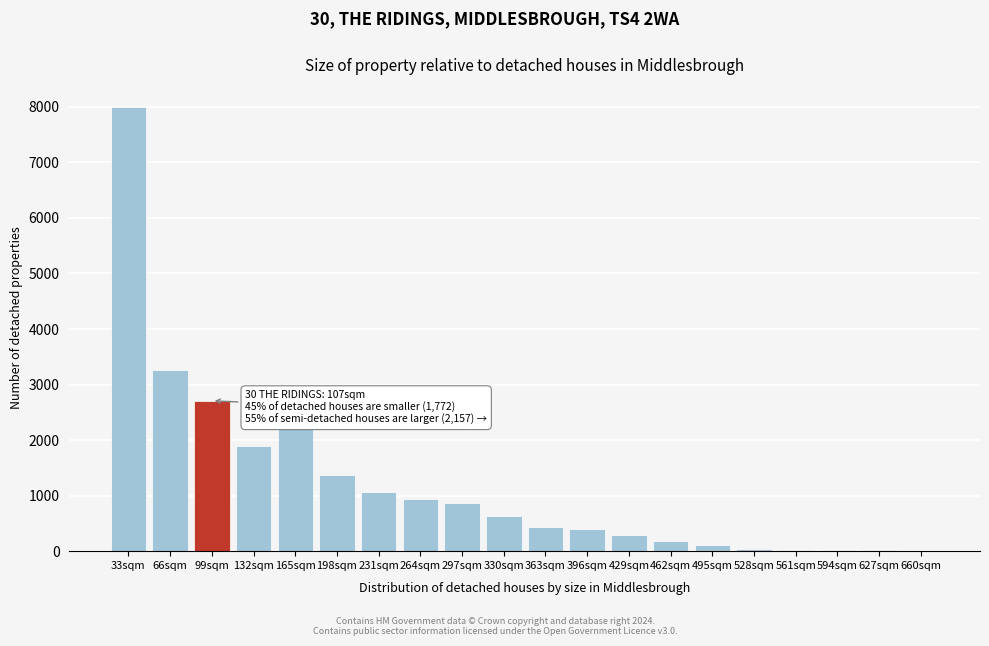

What is the greatest value displayed?

7996